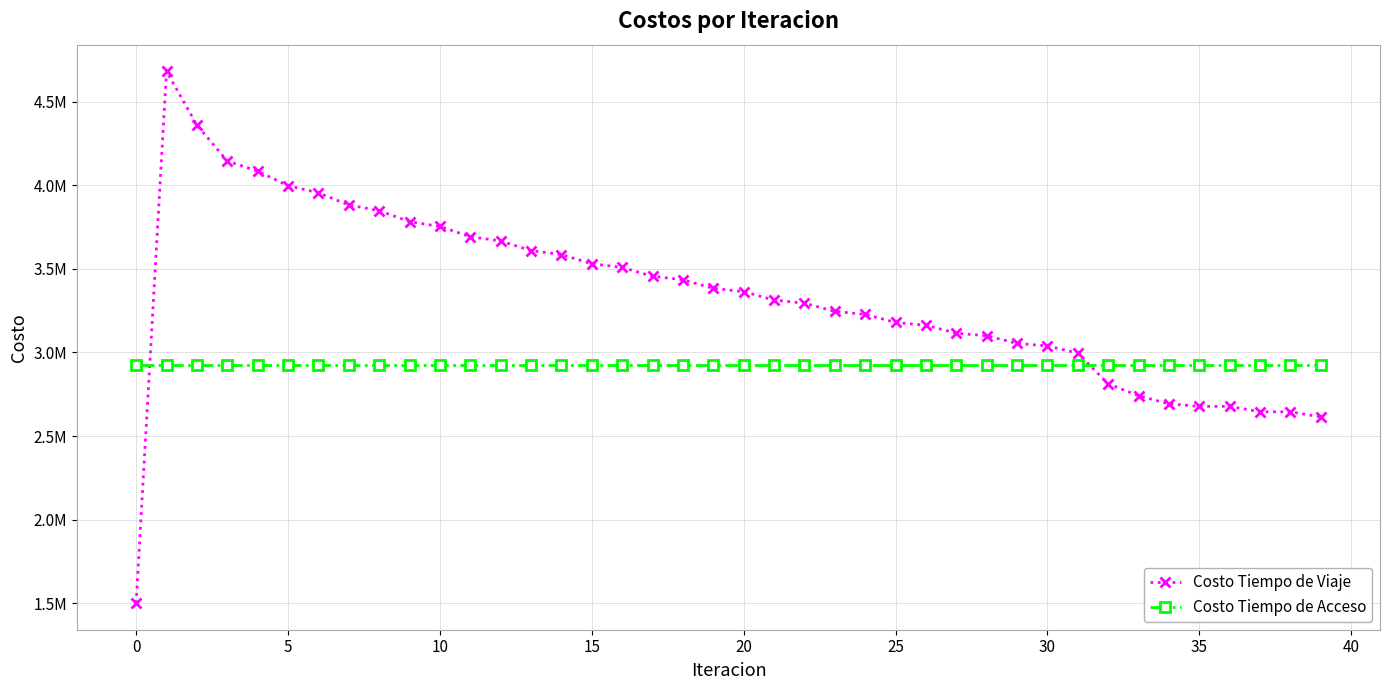

What are all the series names shown in the legend?

Costo Tiempo de Viaje, Costo Tiempo de Acceso